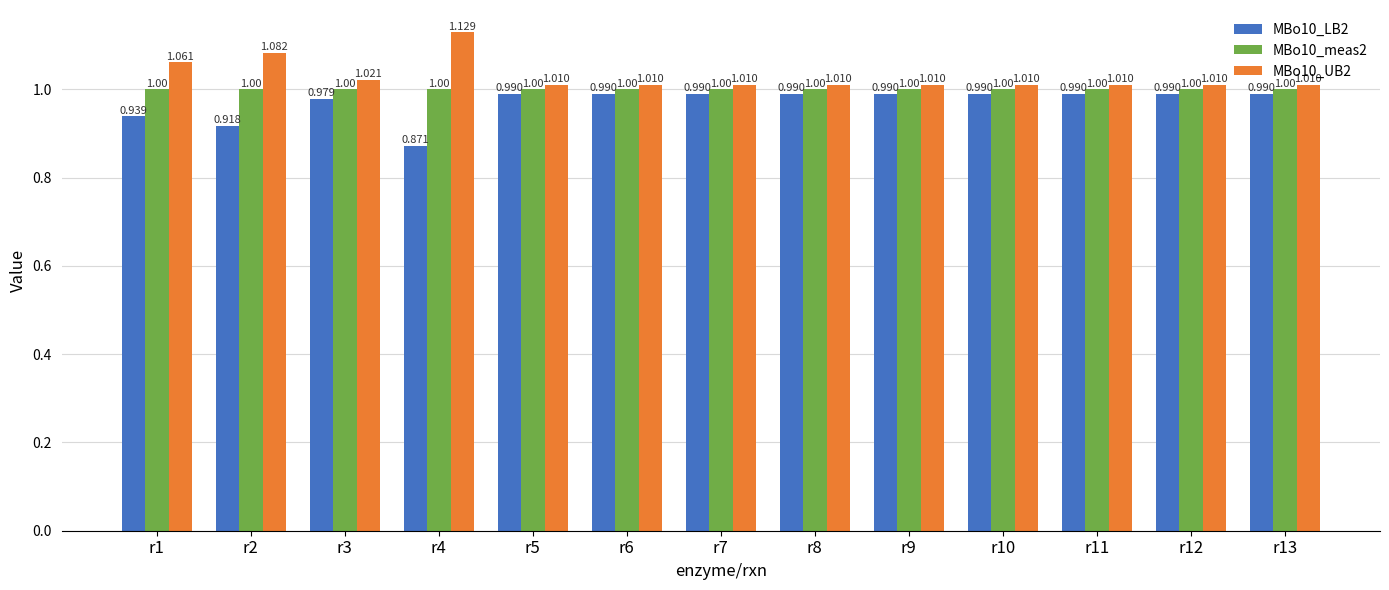

The value of MBo10_meas2 at r1 is 1.0. True or false?

True